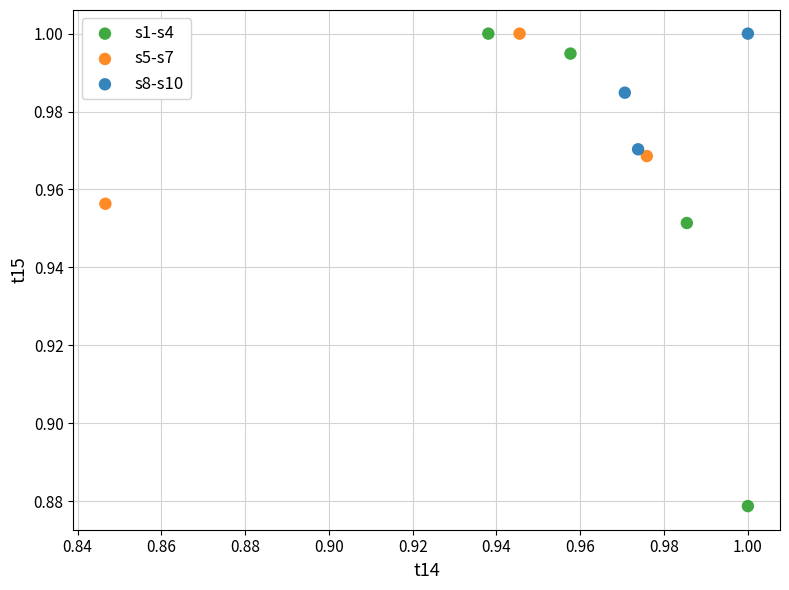

Which series has the widest spread of Y values?

s1-s4